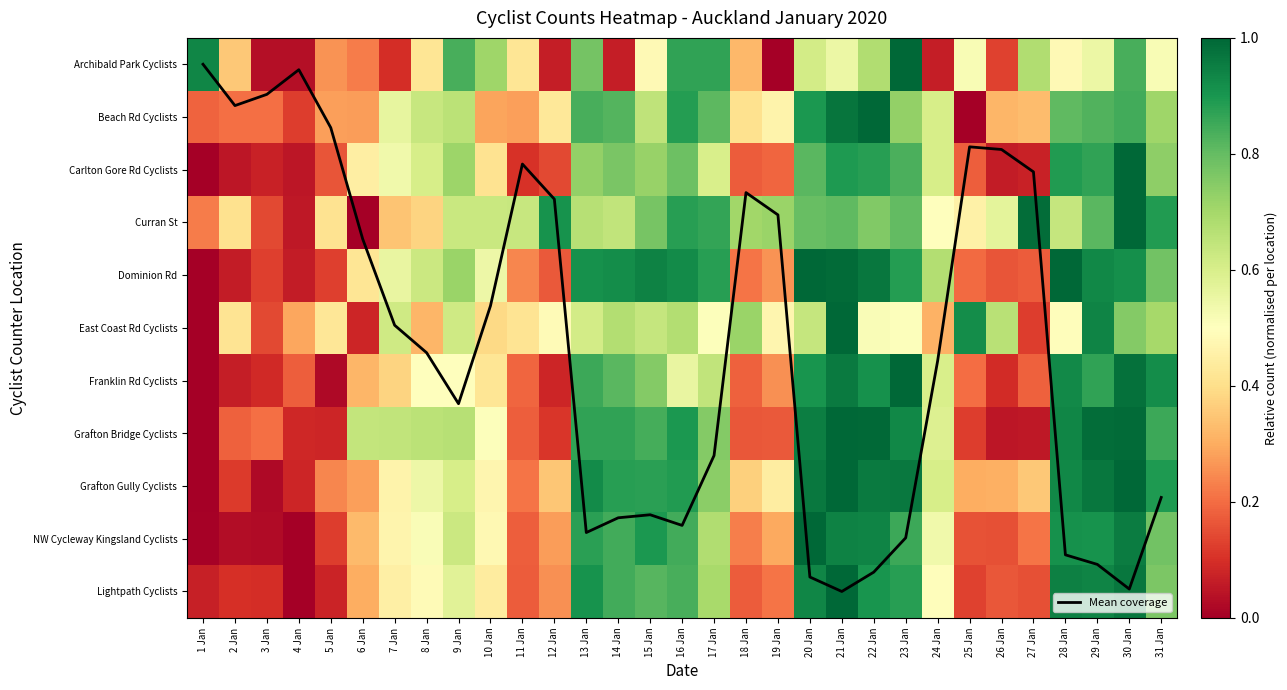

Rank the categories by Curran St value from lowest to highest.

6 Jan, 4 Jan, 3 Jan, 1 Jan, 7 Jan, 8 Jan, 2 Jan, 5 Jan, 25 Jan, 24 Jan, 26 Jan, 9 Jan, 10 Jan, 11 Jan, 28 Jan, 14 Jan, 13 Jan, 18 Jan, 19 Jan, 22 Jan, 15 Jan, 20 Jan, 23 Jan, 21 Jan, 29 Jan, 17 Jan, 16 Jan, 31 Jan, 12 Jan, 27 Jan, 30 Jan